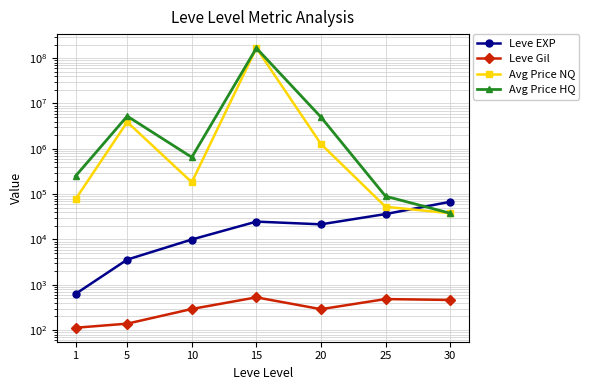

Rank the series at 20 from highest to lowest value.

Avg Price HQ, Avg Price NQ, Leve EXP, Leve Gil